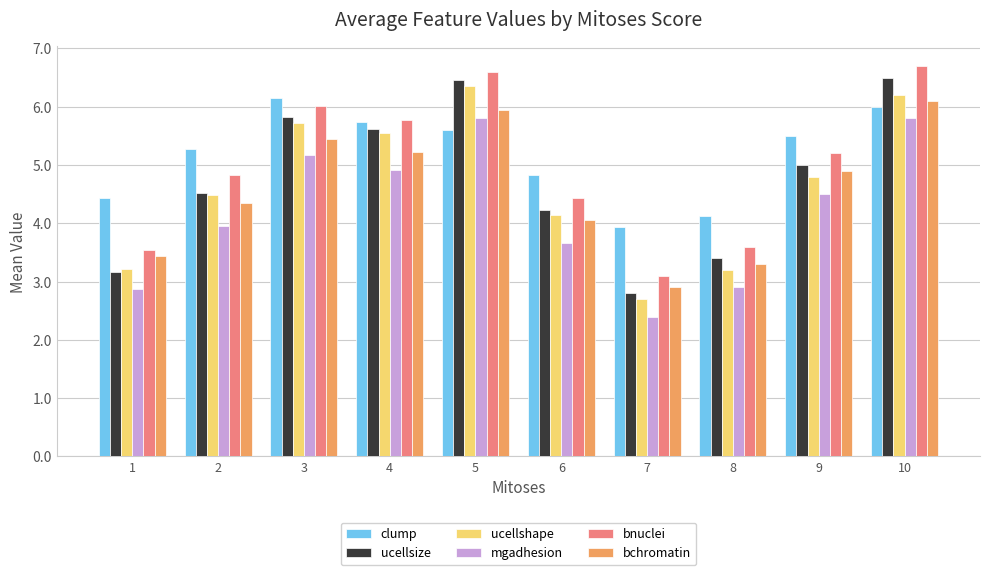

What is the difference between the second highest and minimum values in the ucellshape series?

3.5